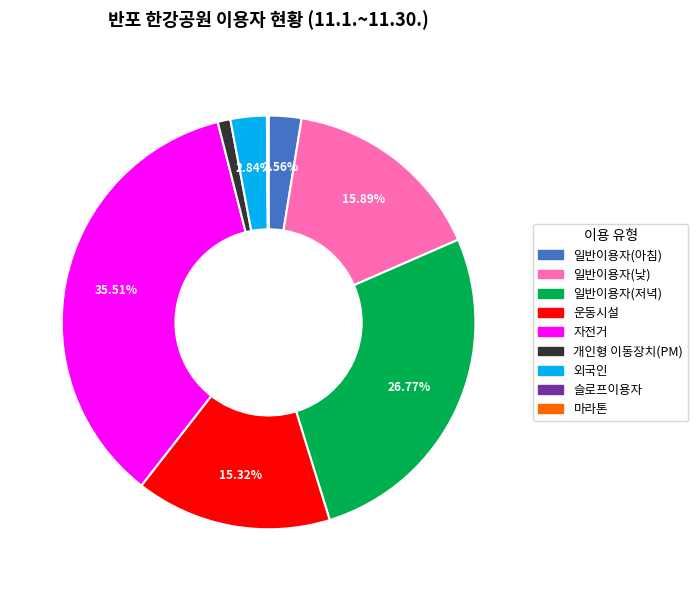

Is there any slice that represents more than half of the pie?

No